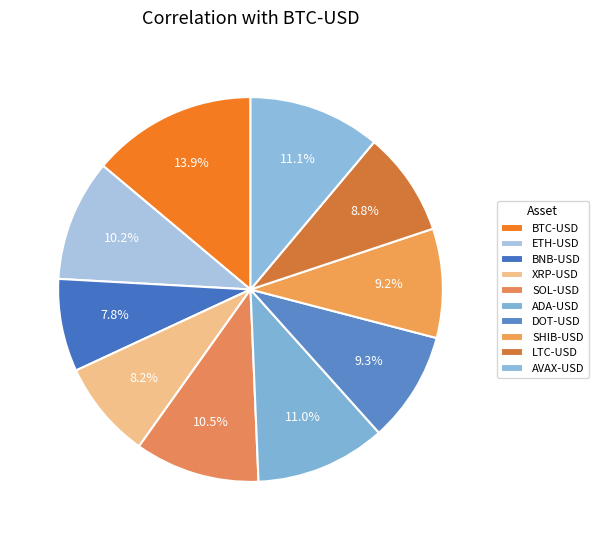

To the nearest percent, what is the difference between the largest and smallest slice percentages?

6%